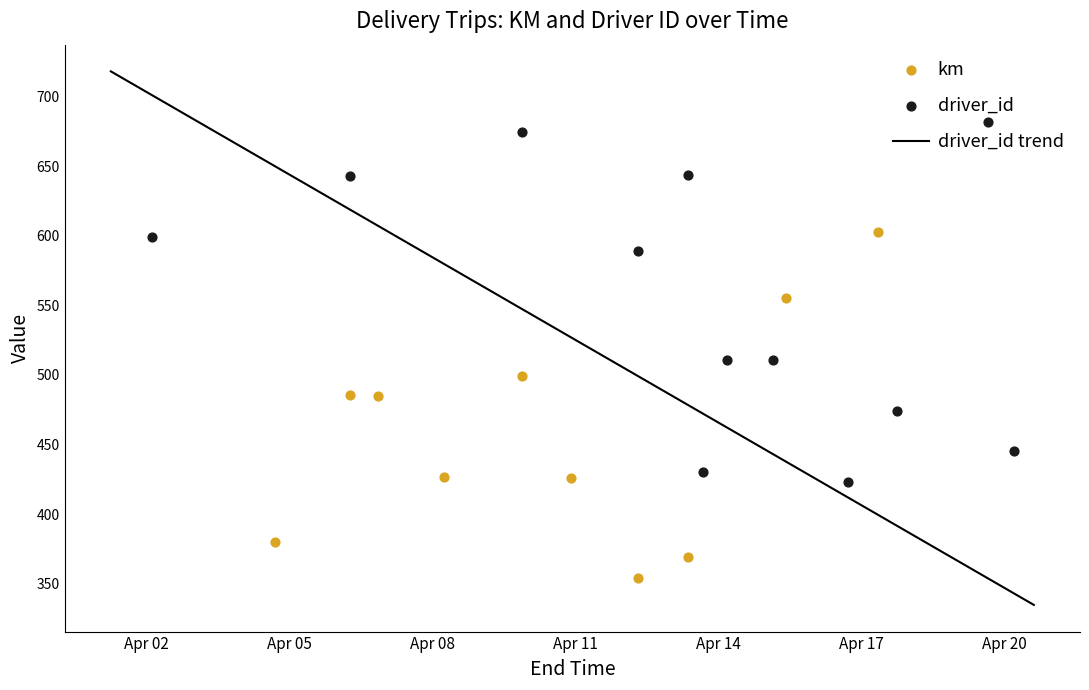

What is the highest value of the driver_id trend series?

718.3